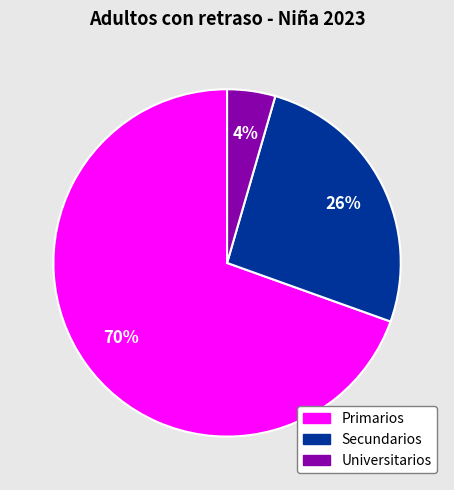

To the nearest percent, what portion does Primarios represent?

70%